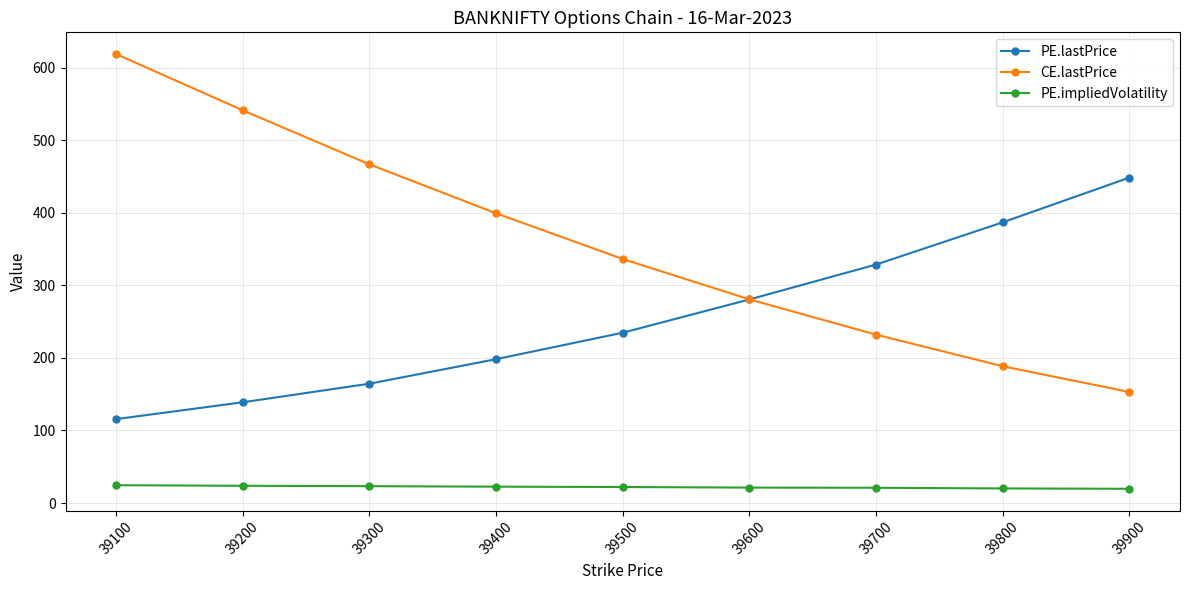

Is it true that CE.lastPrice equals 179.6 at 39500?

False